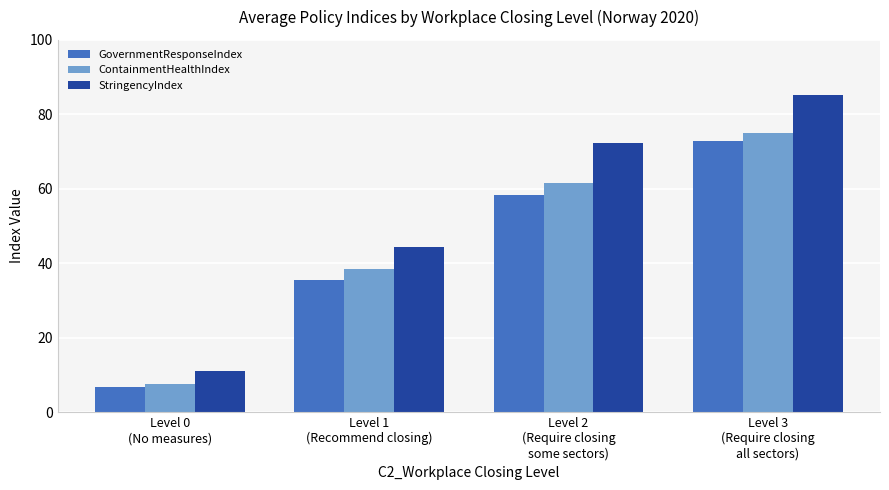

What is the average value of the StringencyIndex series?

53.2